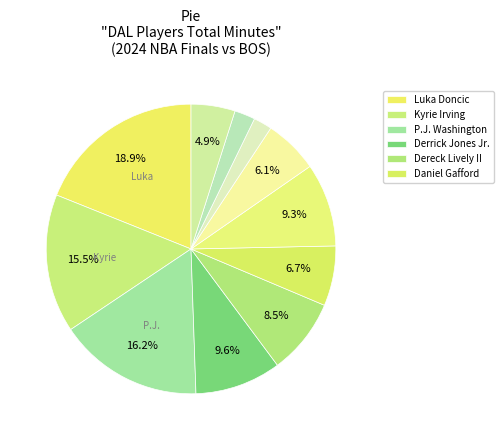

Is there a majority slice in this chart?

No